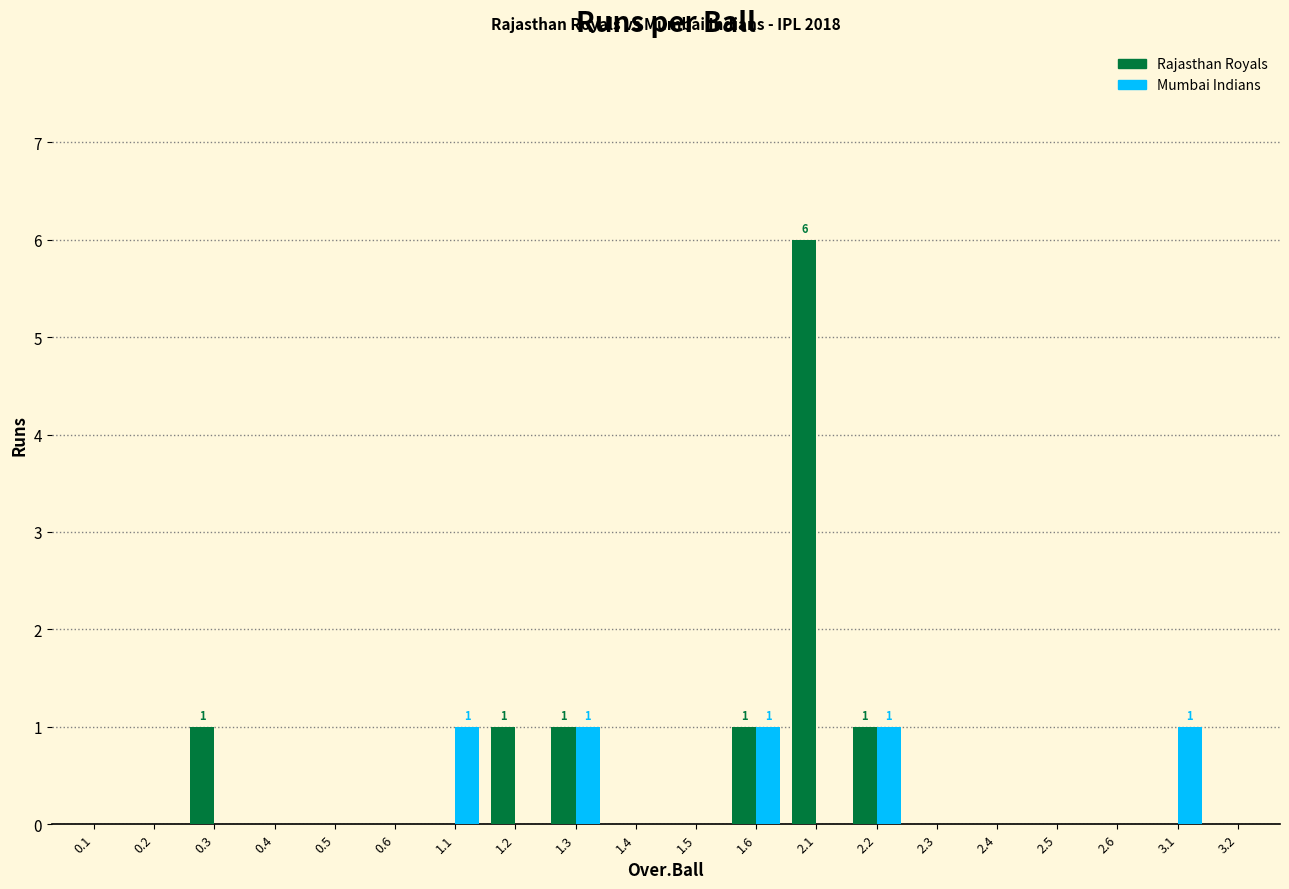

The value of Rajasthan Royals at 3.2 is 0. True or false?

True